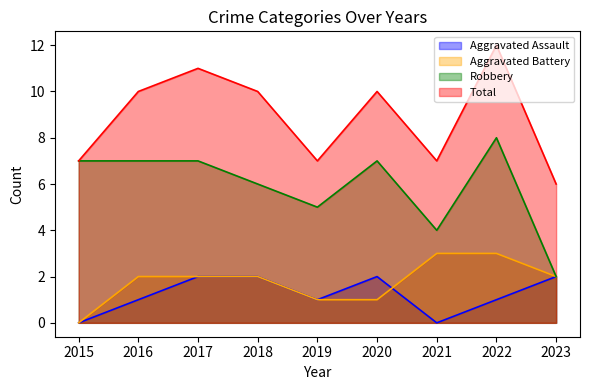

What is the total value across all series at 2016?

20